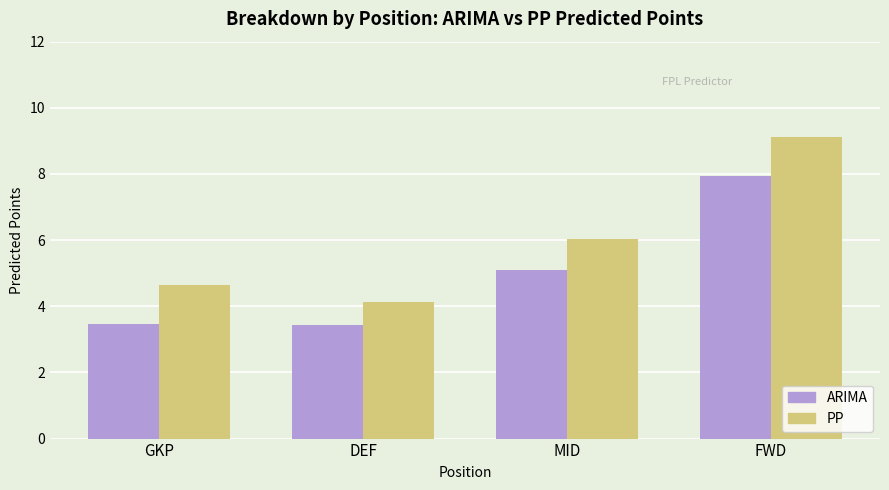

What is the difference between the maximum and minimum values in the ARIMA series?

4.5